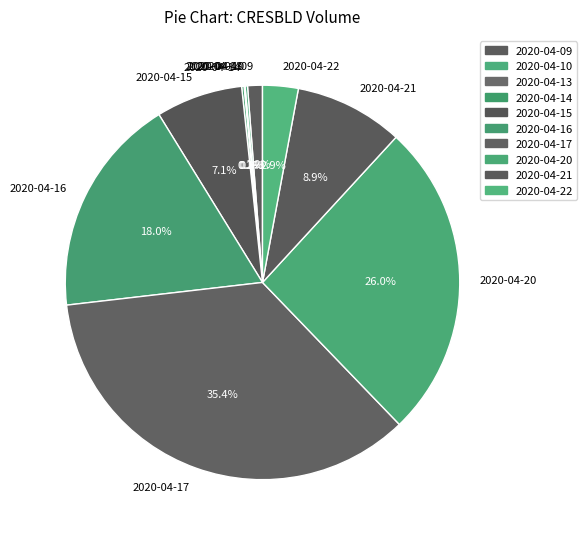

Which category has the biggest portion of the pie?

2020-04-17